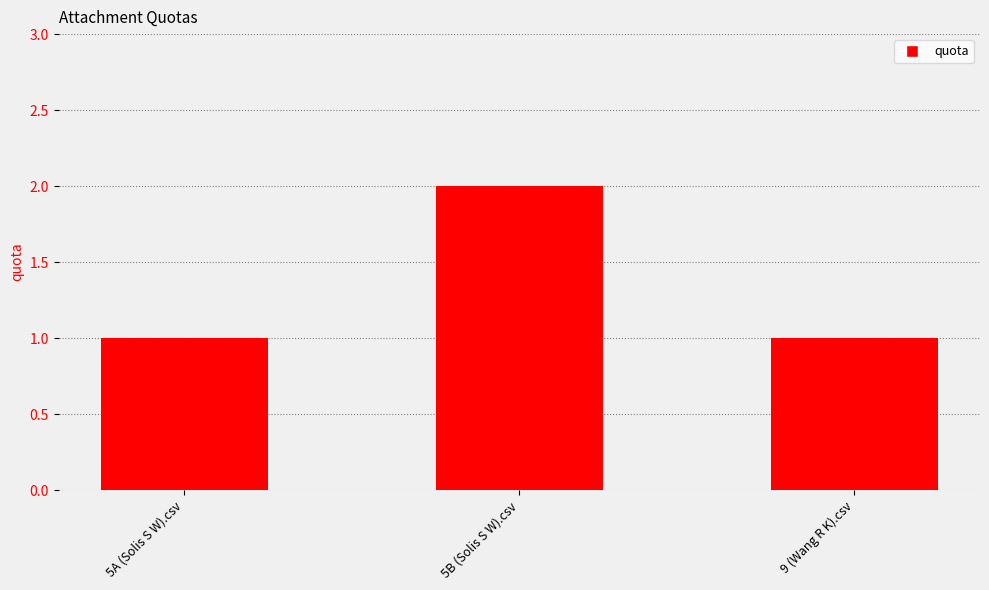

Are the bars horizontal?

No